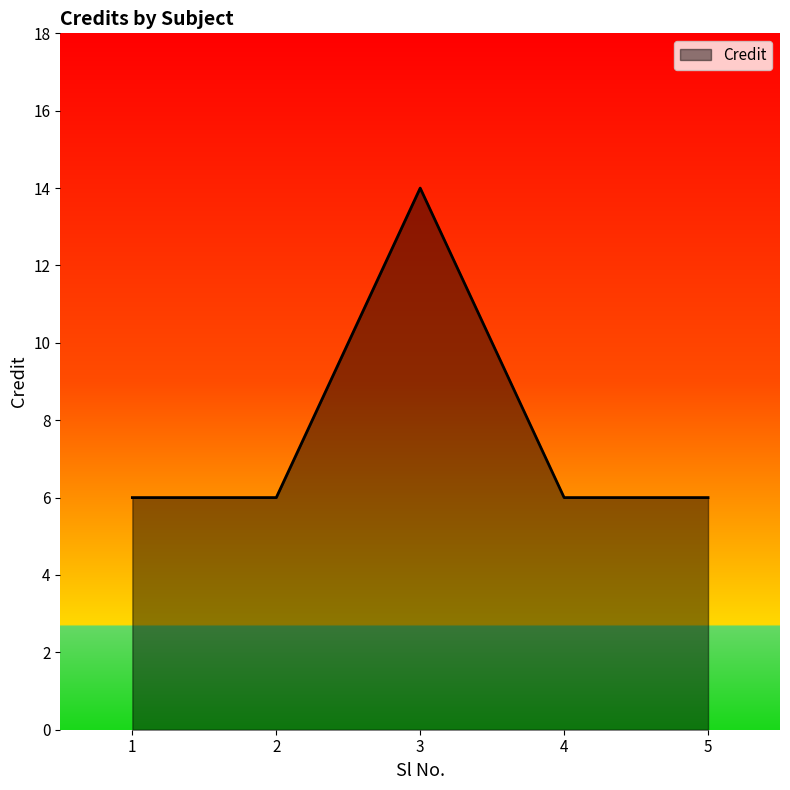

What is the sum of all values?

38